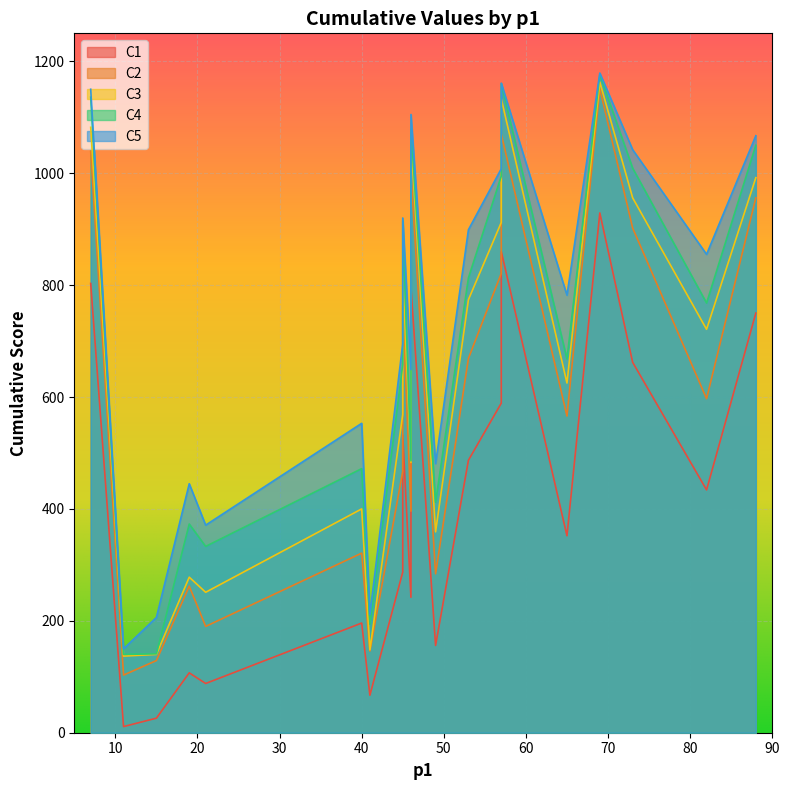

The value of C4 at 88 is 1050. True or false?

True